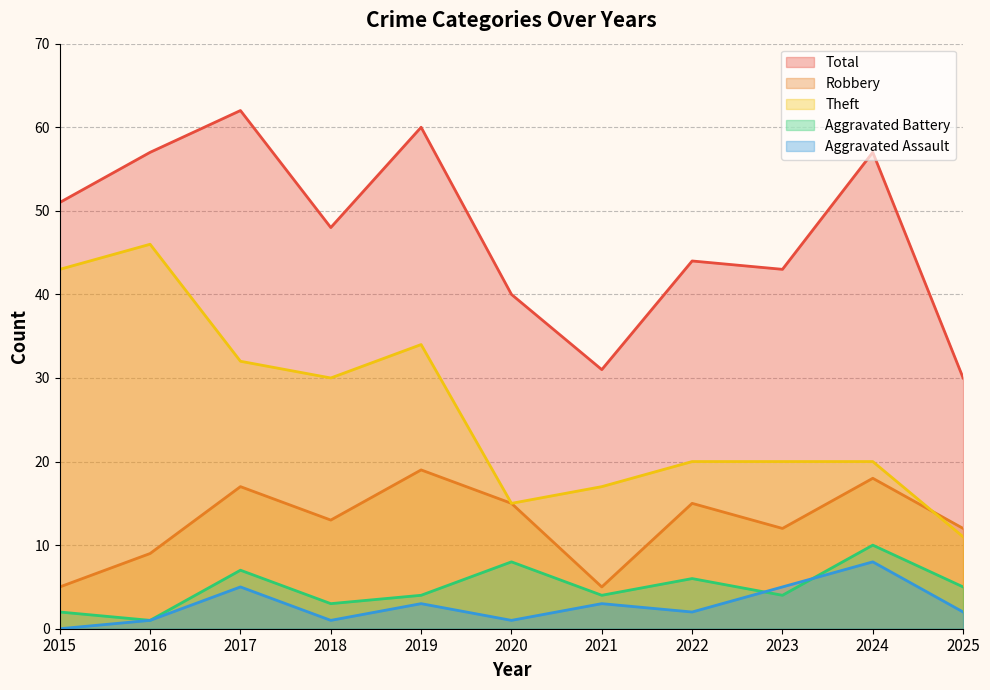

What is the value of the Aggravated Assault point at the 11th from the left?

2